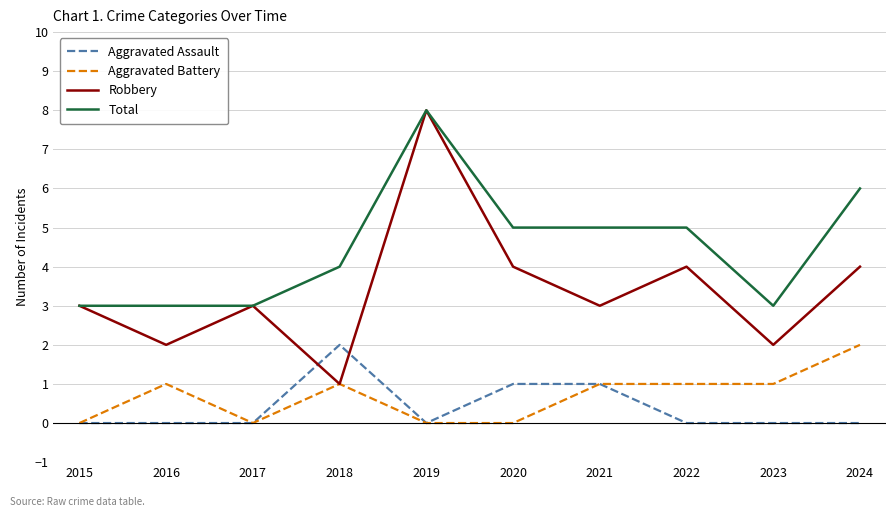

What is the average value of the Aggravated Battery series?

1